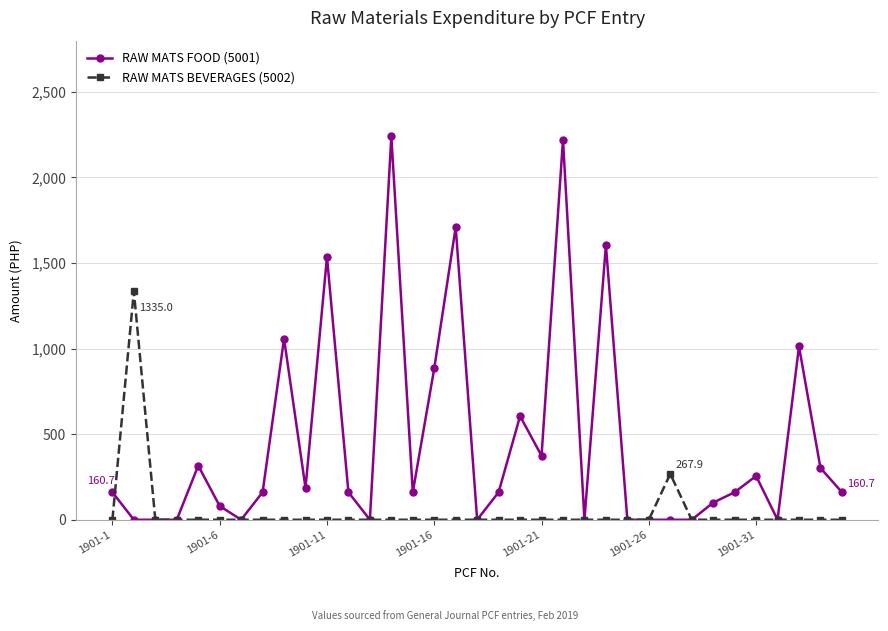

Rank the series by their average value, from highest to lowest.

RAW MATS FOOD (5001), RAW MATS BEVERAGES (5002)